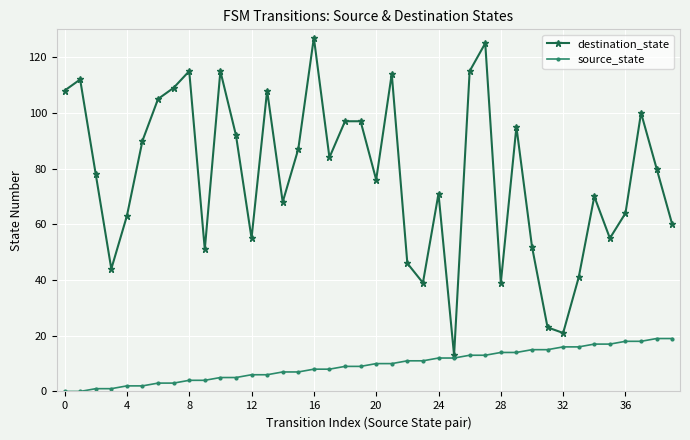

Which series has the largest total across all categories?

destination_state